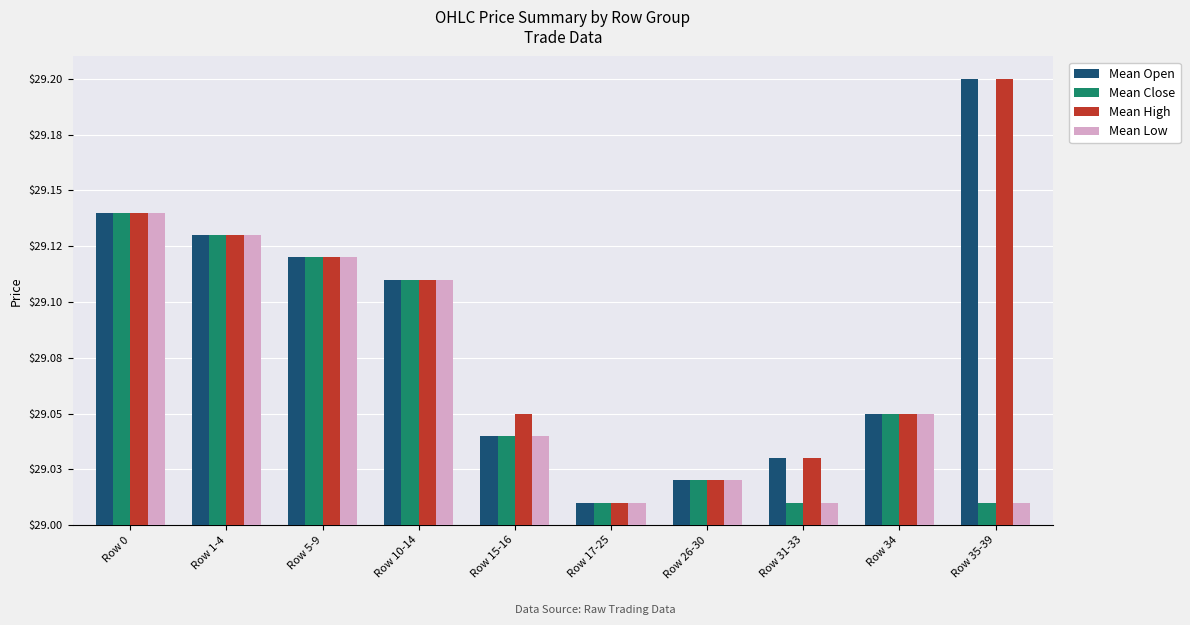

Reading right to left, extract all data points from this chart.

Mean Open: Row 35-39=29.2	Row 34=29.1	Row 31-33=29.0	Row 26-30=29.0	Row 17-25=29.0	Row 15-16=29.0	Row 10-14=29.1	Row 5-9=29.1	Row 1-4=29.1	Row 0=29.1
Mean Close: Row 35-39=29.0	Row 34=29.1	Row 31-33=29.0	Row 26-30=29.0	Row 17-25=29.0	Row 15-16=29.0	Row 10-14=29.1	Row 5-9=29.1	Row 1-4=29.1	Row 0=29.1
Mean High: Row 35-39=29.2	Row 34=29.1	Row 31-33=29.0	Row 26-30=29.0	Row 17-25=29.0	Row 15-16=29.1	Row 10-14=29.1	Row 5-9=29.1	Row 1-4=29.1	Row 0=29.1
Mean Low: Row 35-39=29.0	Row 34=29.1	Row 31-33=29.0	Row 26-30=29.0	Row 17-25=29.0	Row 15-16=29.0	Row 10-14=29.1	Row 5-9=29.1	Row 1-4=29.1	Row 0=29.1